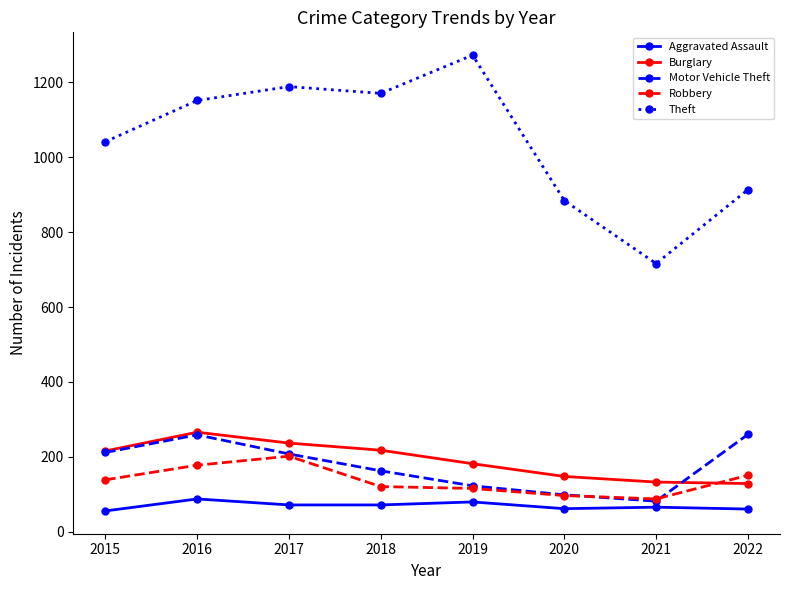

Where is the first local minimum for Motor Vehicle Theft?

2021